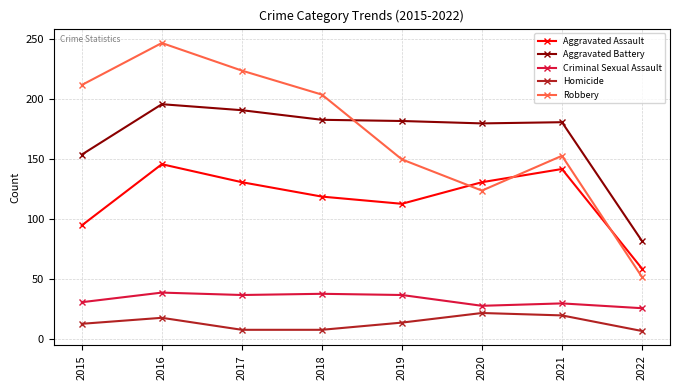

Is the value of Robbery at 2022 greater than the value of Criminal Sexual Assault at 2015?

Yes